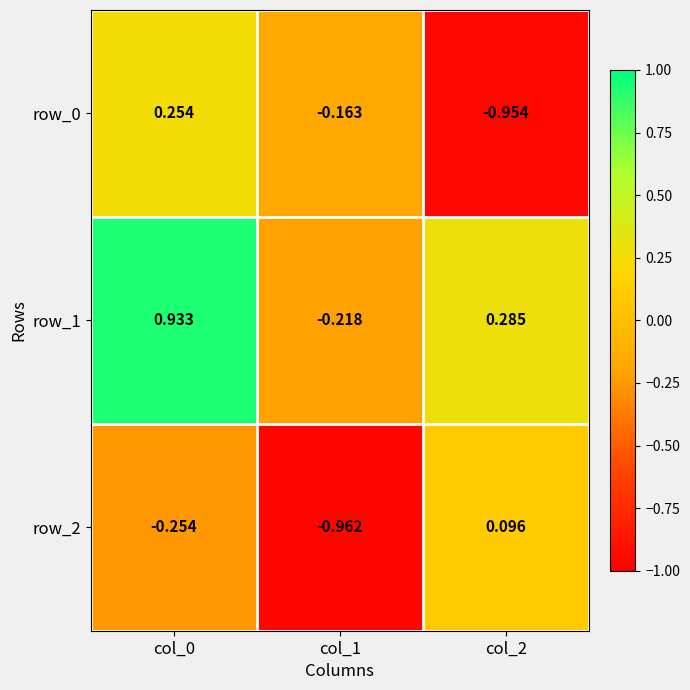

Which category has the lowest value in the row_1 series?

col_1